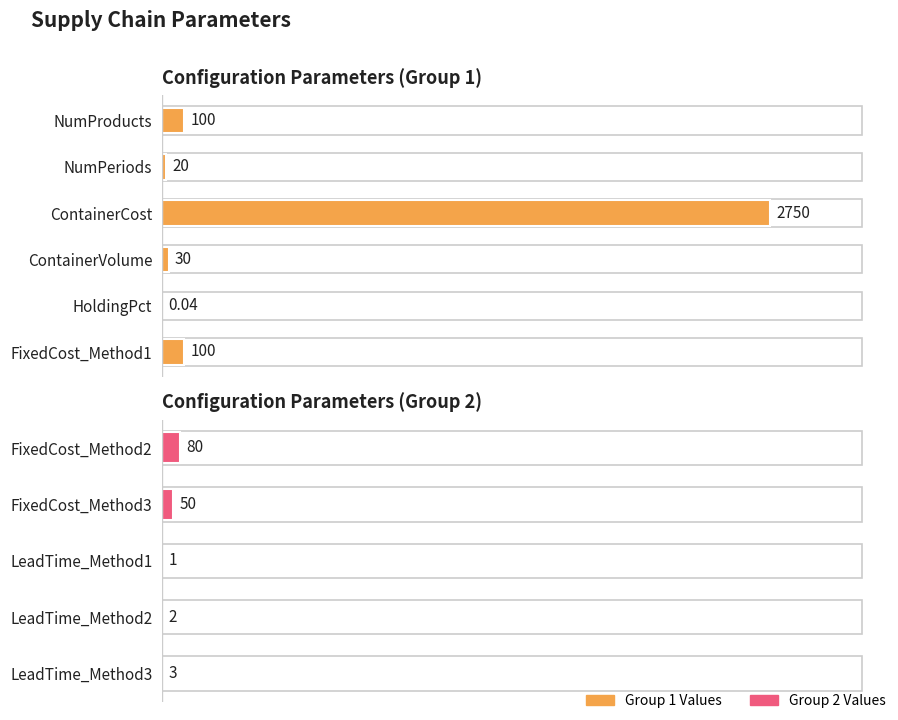

The value at LeadTime_Method1 is 2. True or false?

False